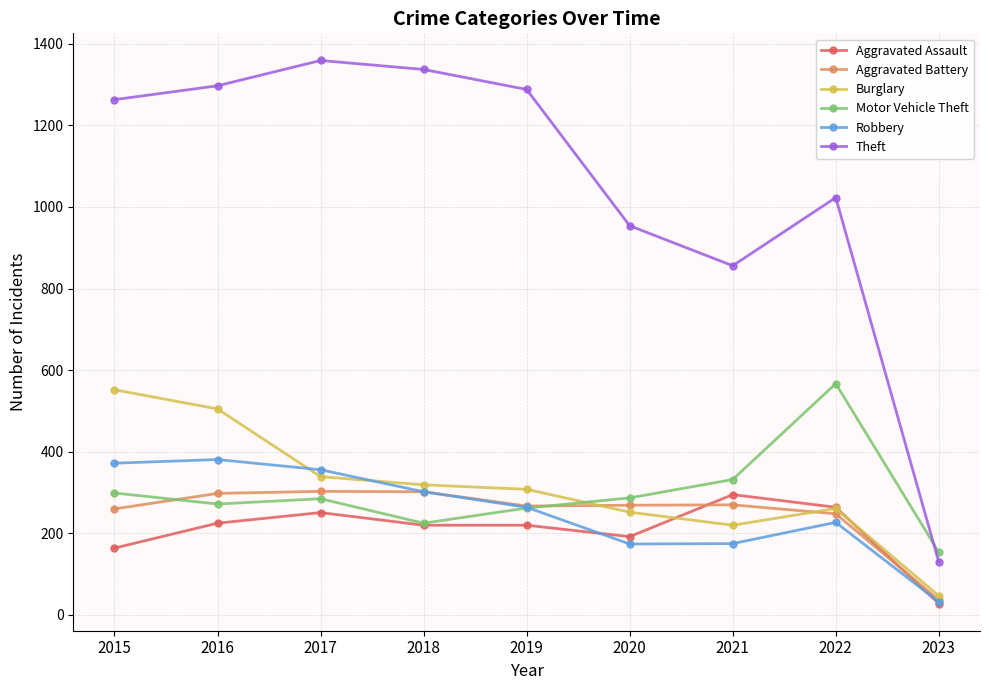

True or false: Aggravated Assault has more than 1 points higher than both neighbors.

True